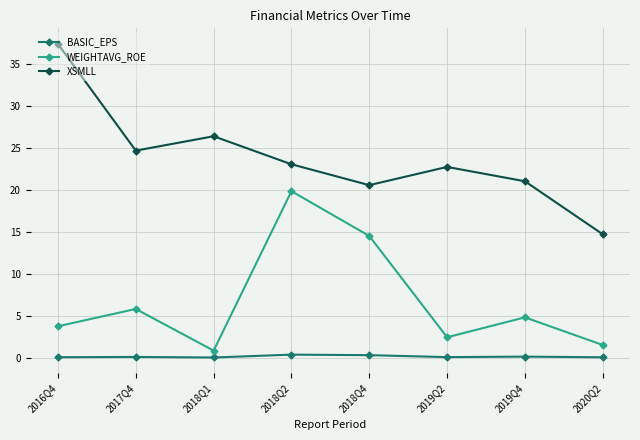

Where is the first local minimum for XSMLL?

2017Q4